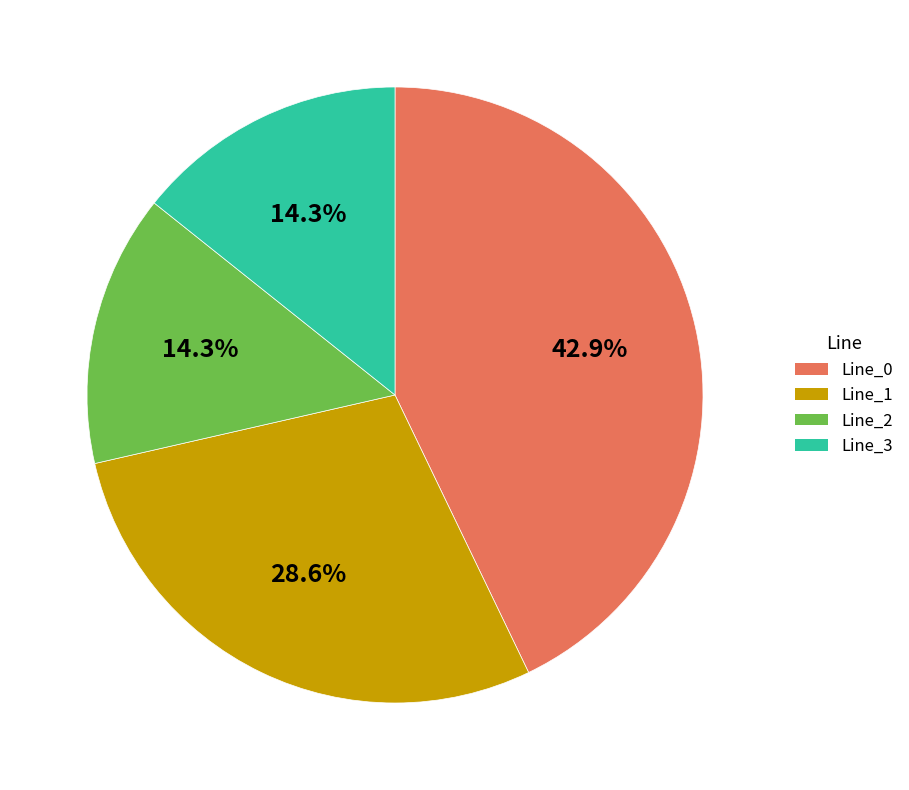

To the nearest percent, what is the average slice percentage?

25%